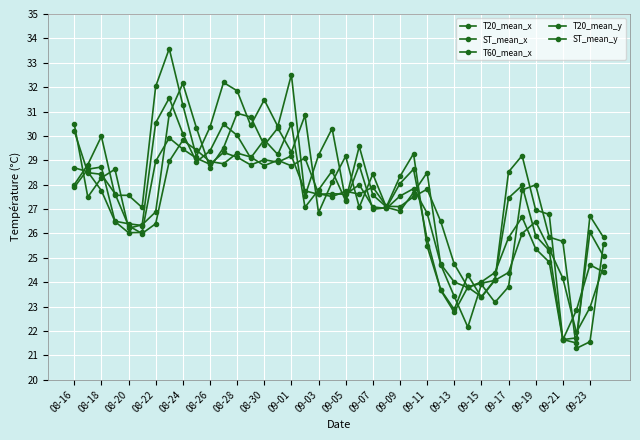

How many data points does each series have?

40